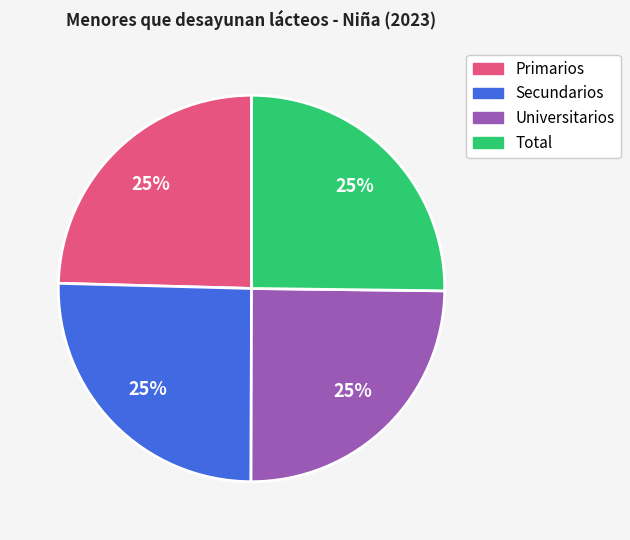

To the nearest percent, what portion does Total represent?

25%